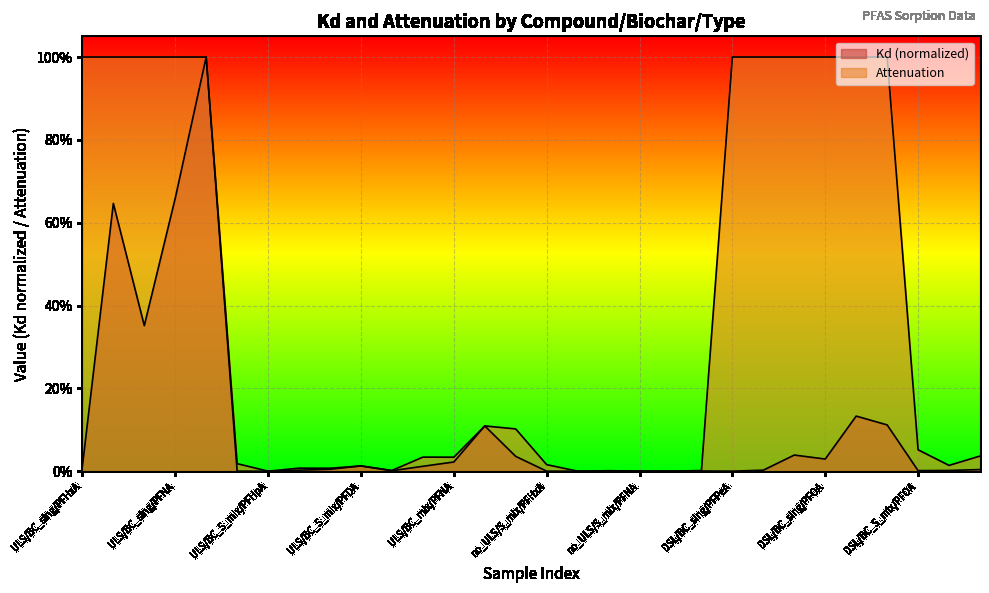

Is the value of Attenuation at DSL/BC_S_mix/PFDA greater than the value of Kd at DSL/BC_sing/PFNA?

No